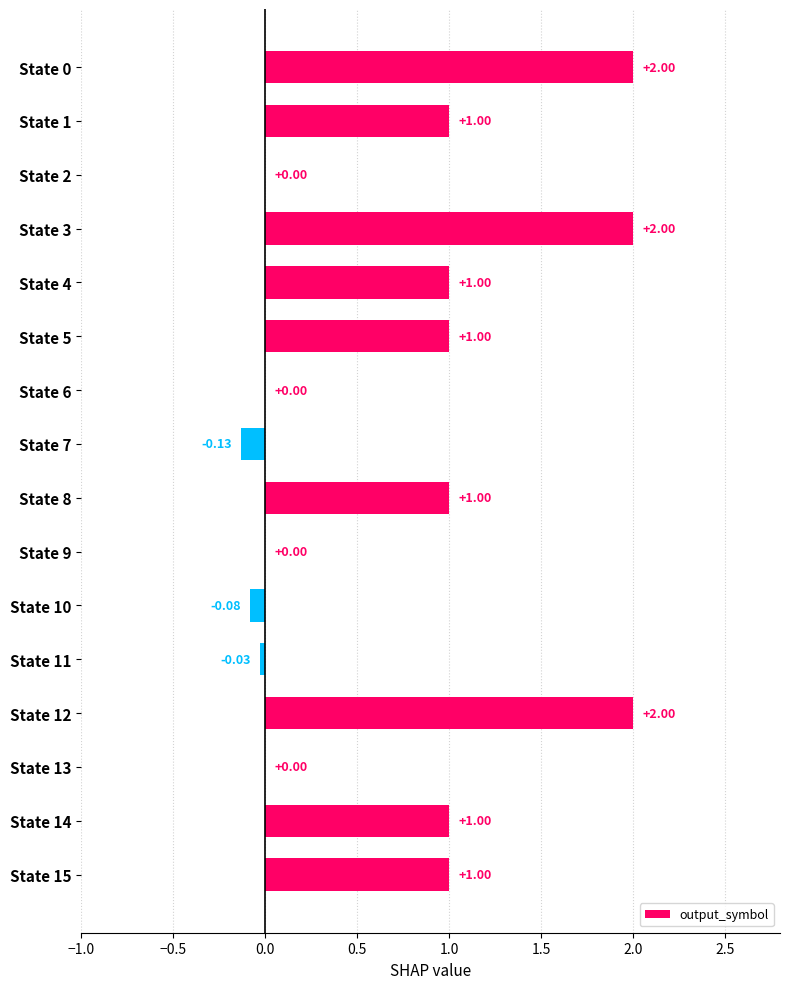

Which has a higher value, State 3 or State 9?

State 3